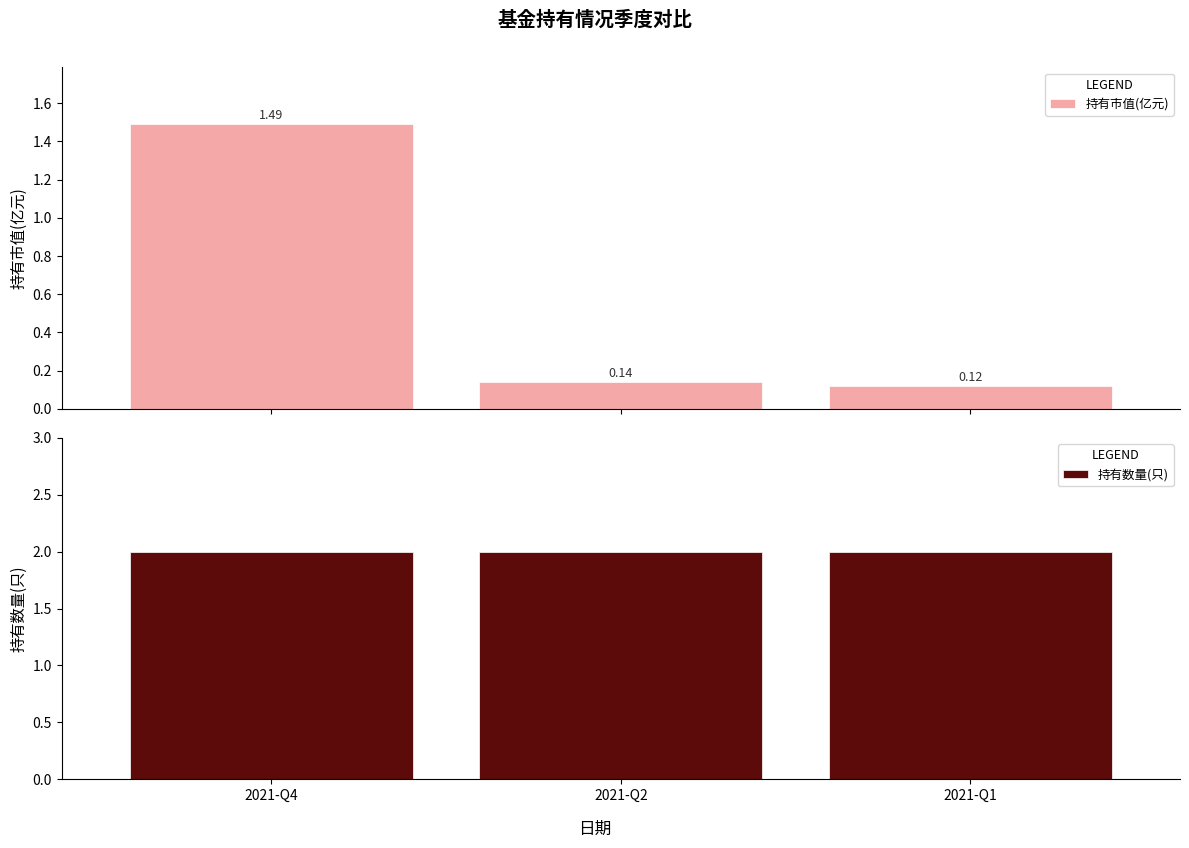

What is the value of the 持有数量(只) bar at the 3rd from the left?

2.0